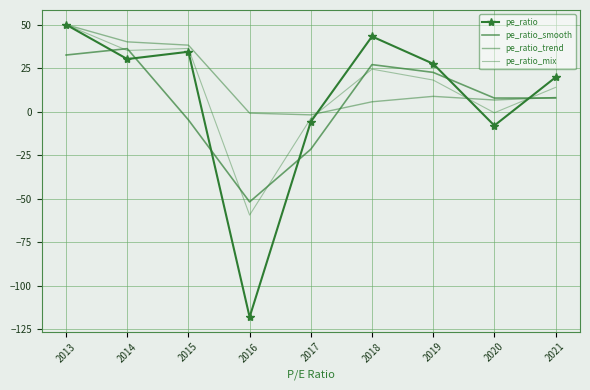

Reading right to left, transcribe all the data shown in this chart.

pe_ratio: 2021=19.8	2020=-7.9	2019=27.6	2018=43.3	2017=-5.7	2016=-118.0	2015=34.5	2014=30.3	2013=50.1
pe_ratio_smooth: 2021=7.9	2020=7.9	2019=22.6	2018=27.1	2017=-21.5	2016=-51.8	2015=-4.7	2014=36.3	2013=32.6
pe_ratio_trend: 2021=8.2	2020=6.8	2019=8.9	2018=5.7	2017=-1.8	2016=-0.8	2015=38.3	2014=40.2	2013=50.1
pe_ratio_mix: 2021=14.0	2020=-0.6	2019=18.2	2018=24.5	2017=-3.7	2016=-59.4	2015=36.4	2014=35.2	2013=50.1